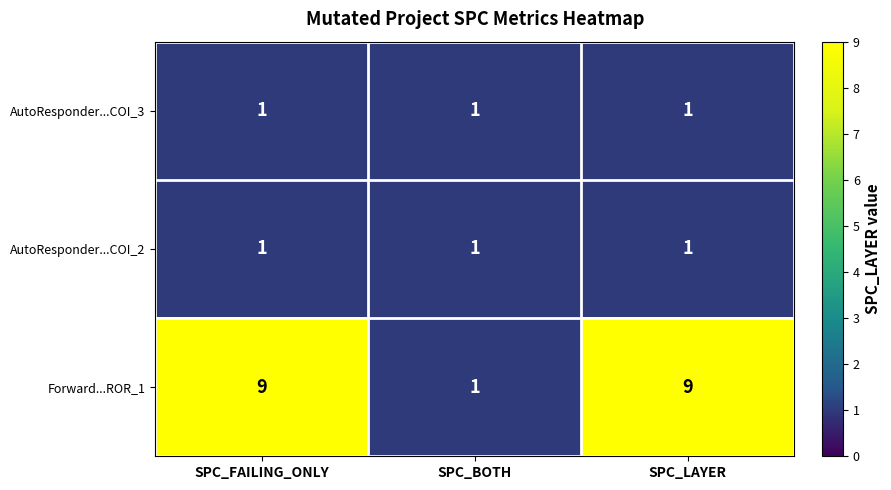

What is the maximum value shown in the chart?

9